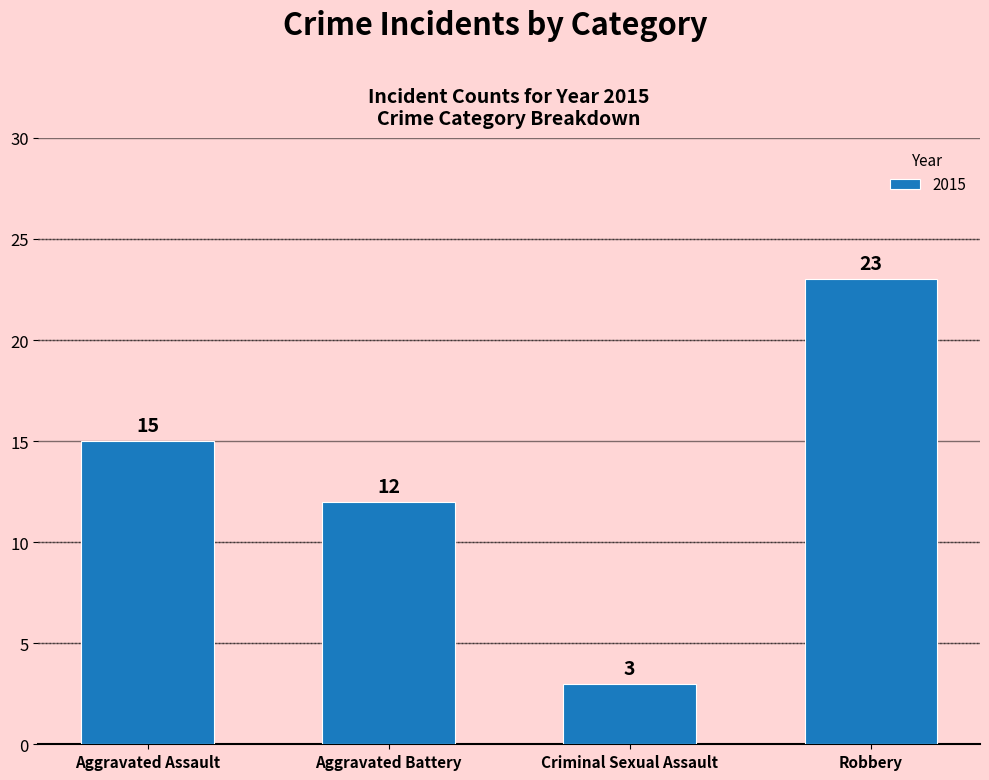

List the labels in order of value, largest first.

Robbery, Aggravated Assault, Aggravated Battery, Criminal Sexual Assault